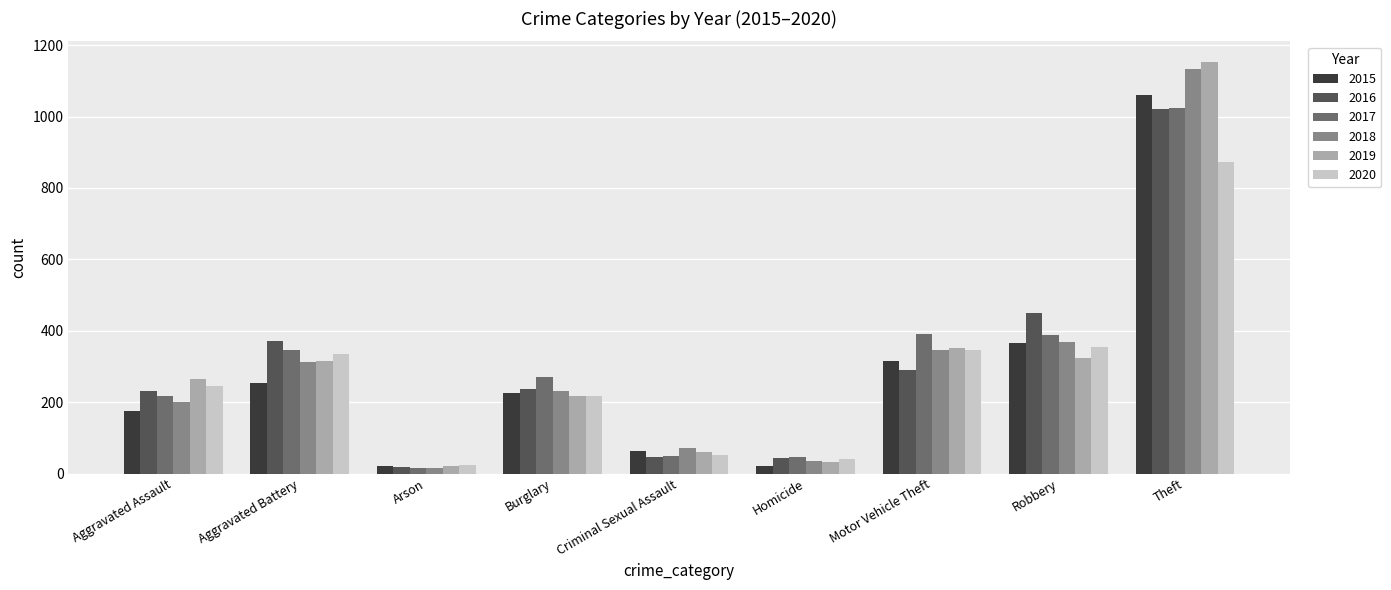

Is the value of 2017 at Aggravated Battery greater than the value of 2018 at Aggravated Assault?

Yes